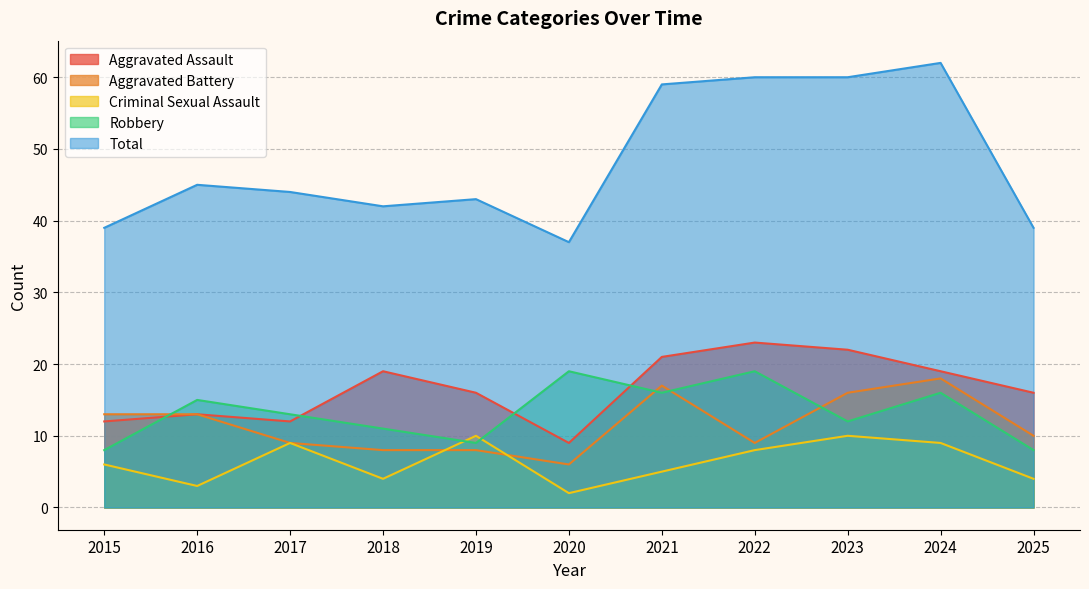

Is the value of Total at 2017 greater than the value of Robbery at 2018?

Yes